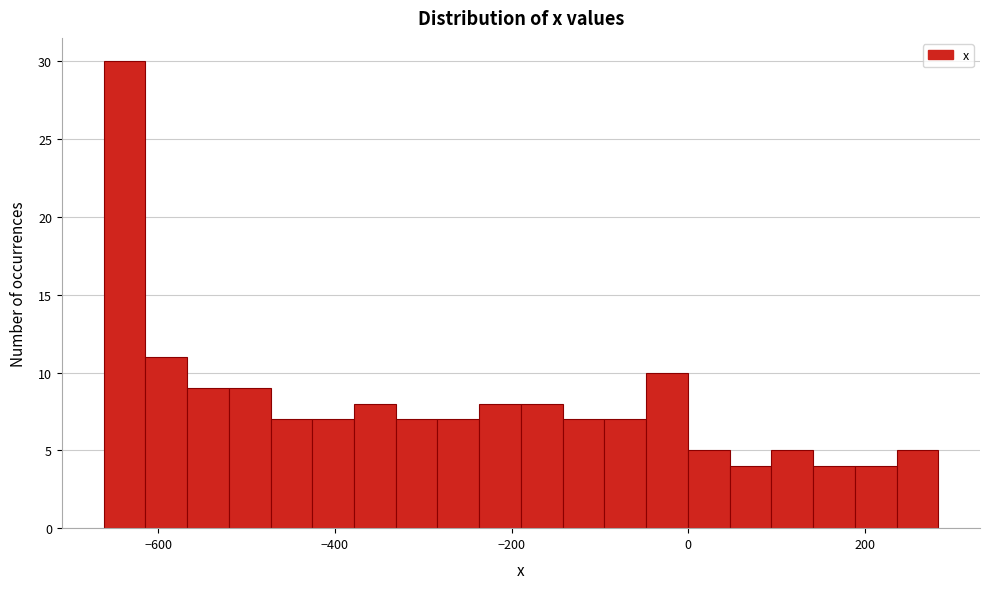

Around what value on the x-axis is the tallest bar? Give the approximate position of its centre, as read against the axis.

-640